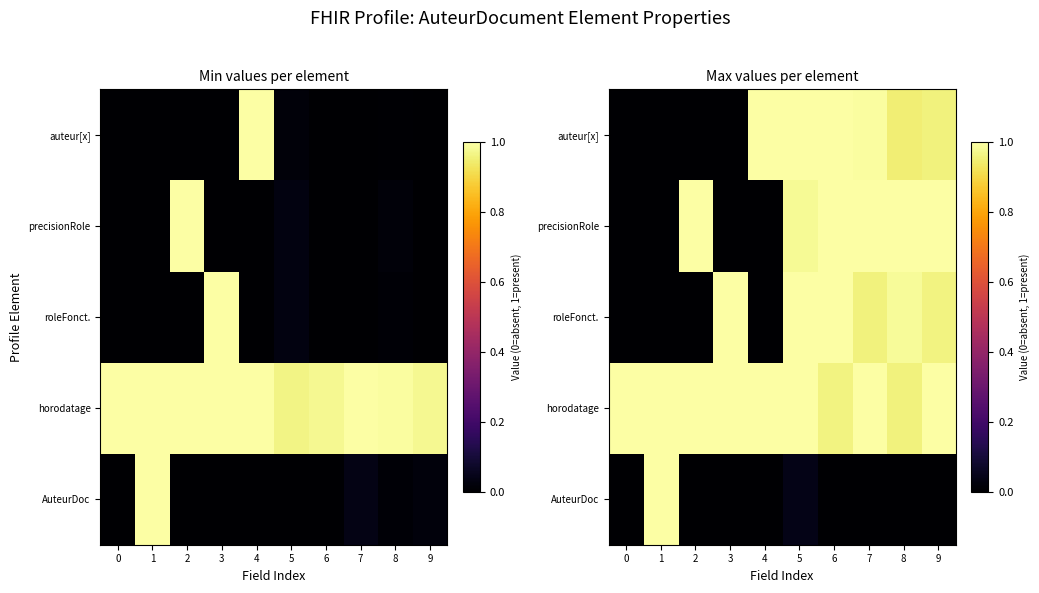

The AuteurDoc series shows -0.0 at 8. True or false?

True